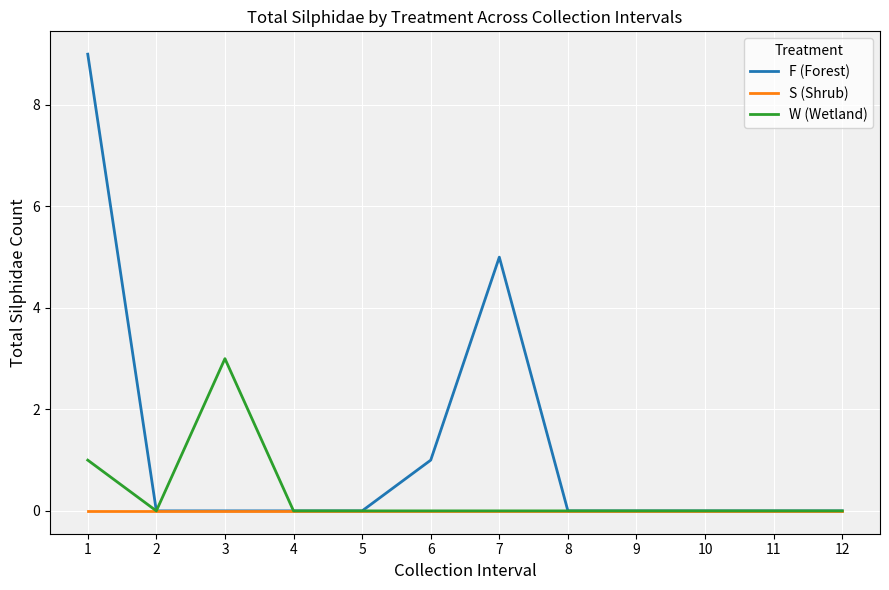

How many lines are shown in the chart?

3